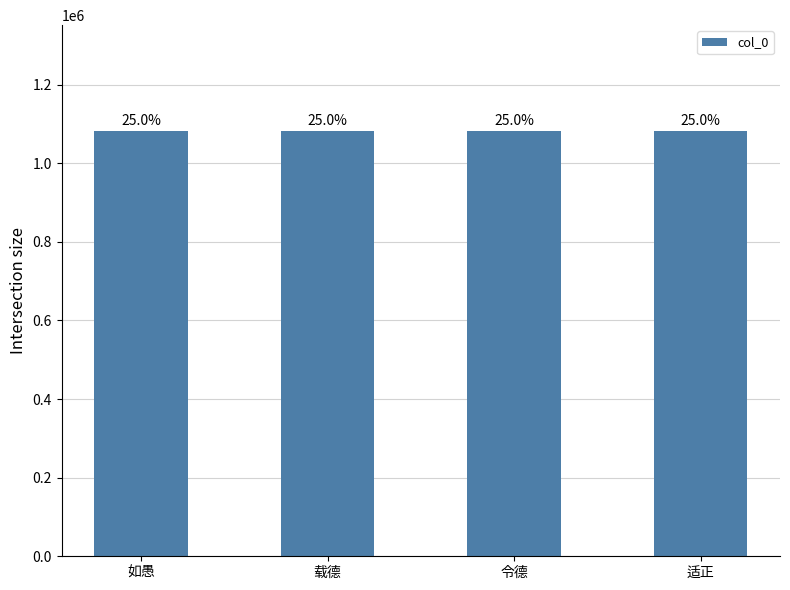

What is the approximate value at 载德?

1081080